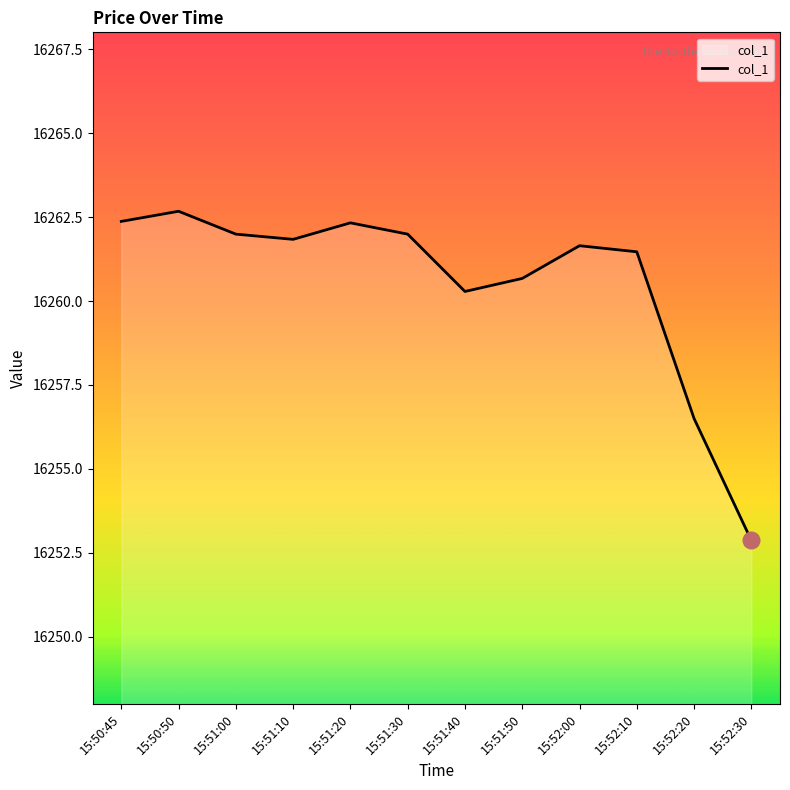

What position from the left is 15:52:10?

10